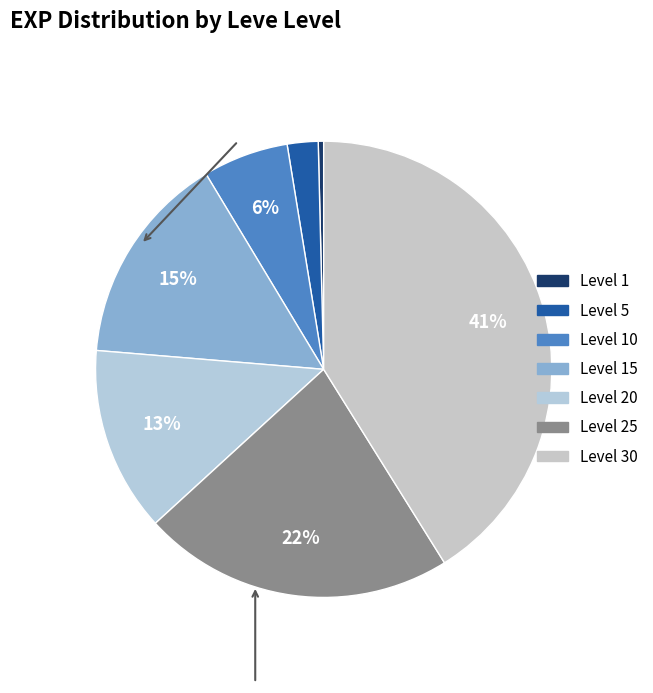

How many slices are in this pie chart?

7